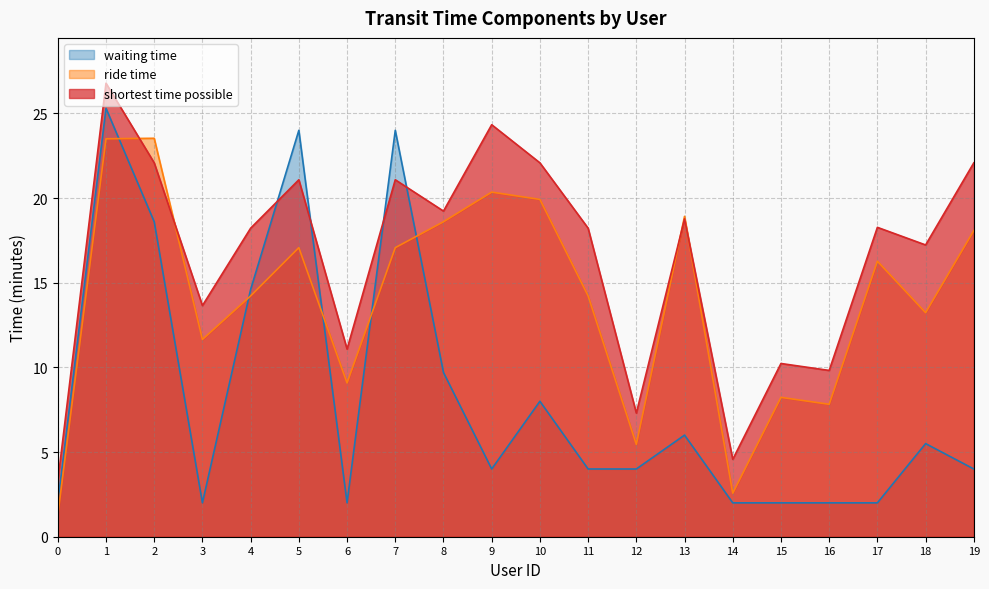

List the series in order of their overall mean, highest first.

shortest time possible, ride time, waiting time